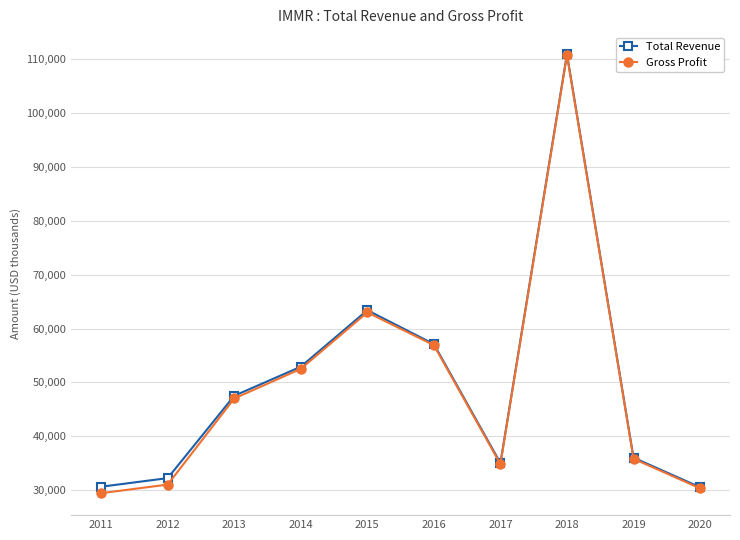

What is the difference between the maximum and minimum values in the Gross Profit series?

81400